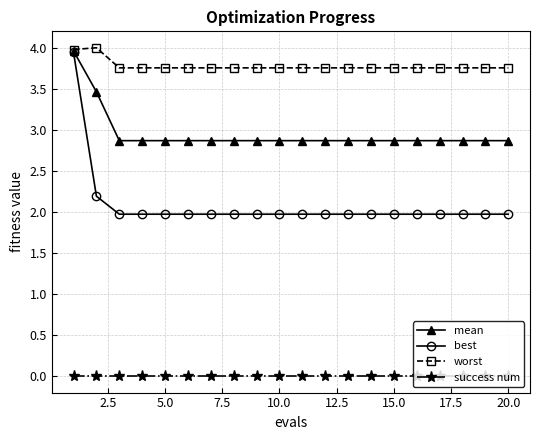

Which series has the largest total across all categories?

worst